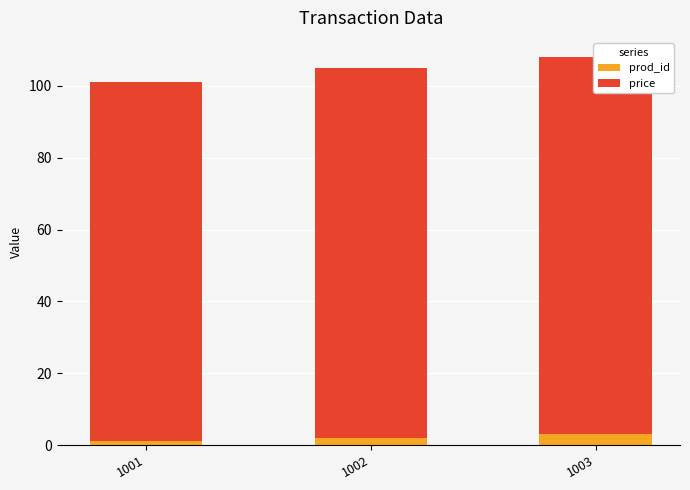

Reading left to right, list all the values displayed in this chart.

prod_id: 1	2	3
price: 100	103	105